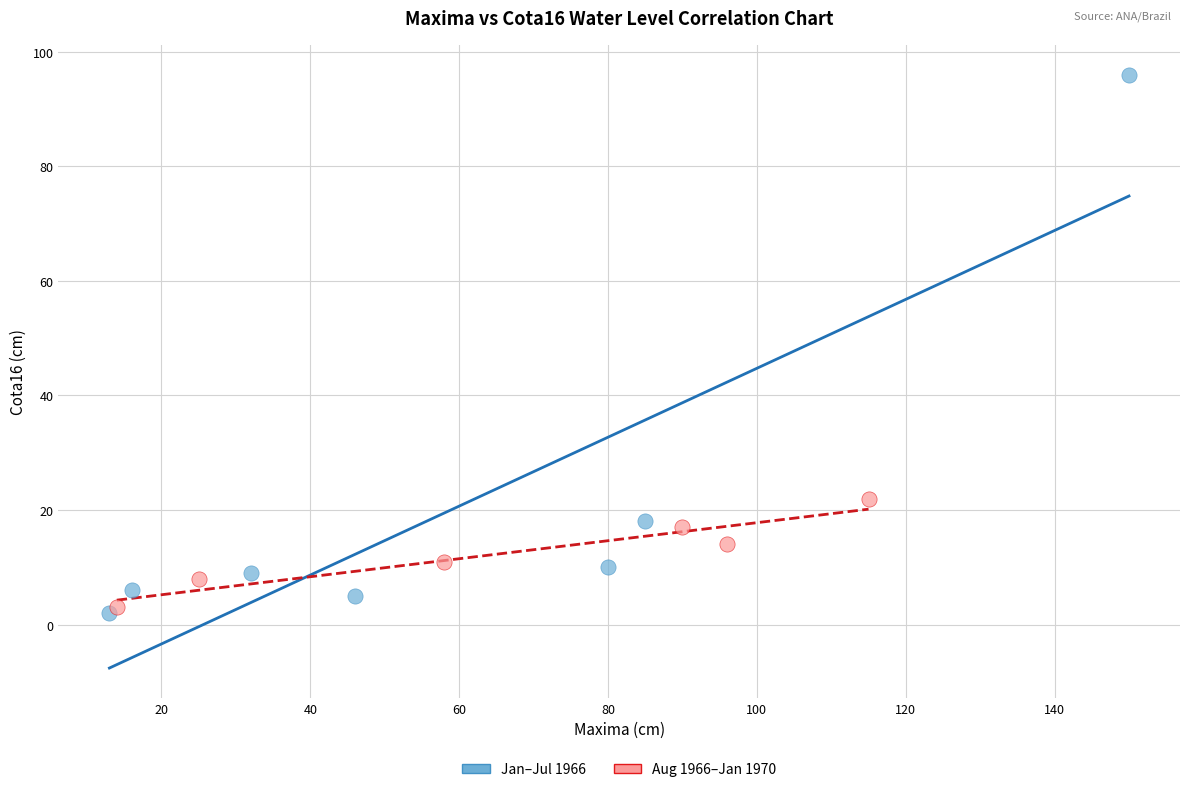

Which series has the largest Y range (max minus min)?

Jan–Jul 1966